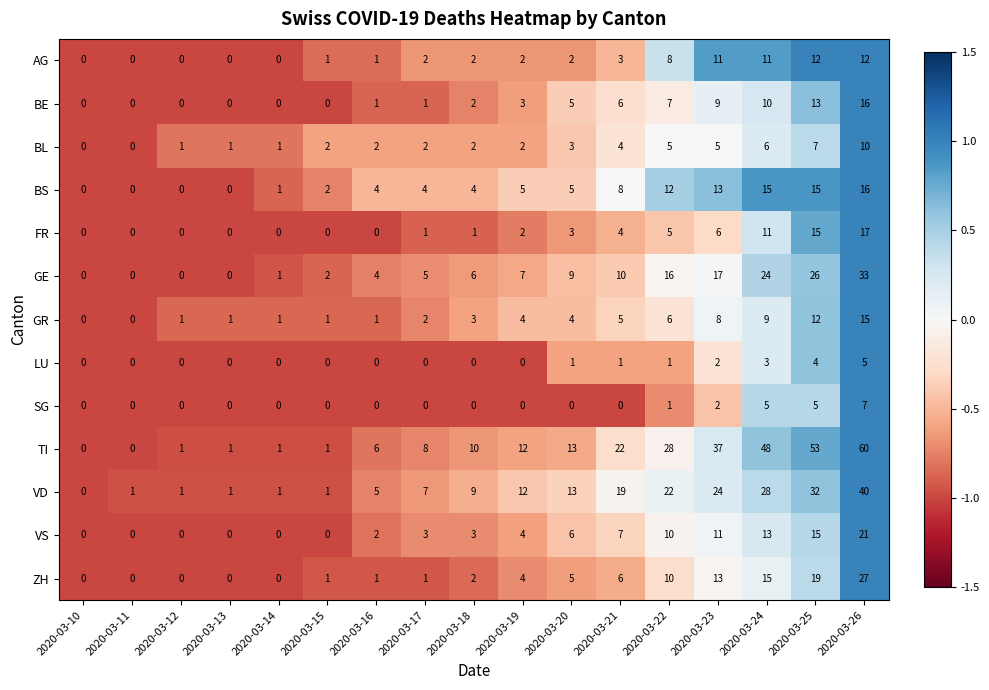

What is the difference between the maximum and second lowest values in the TI series?

60